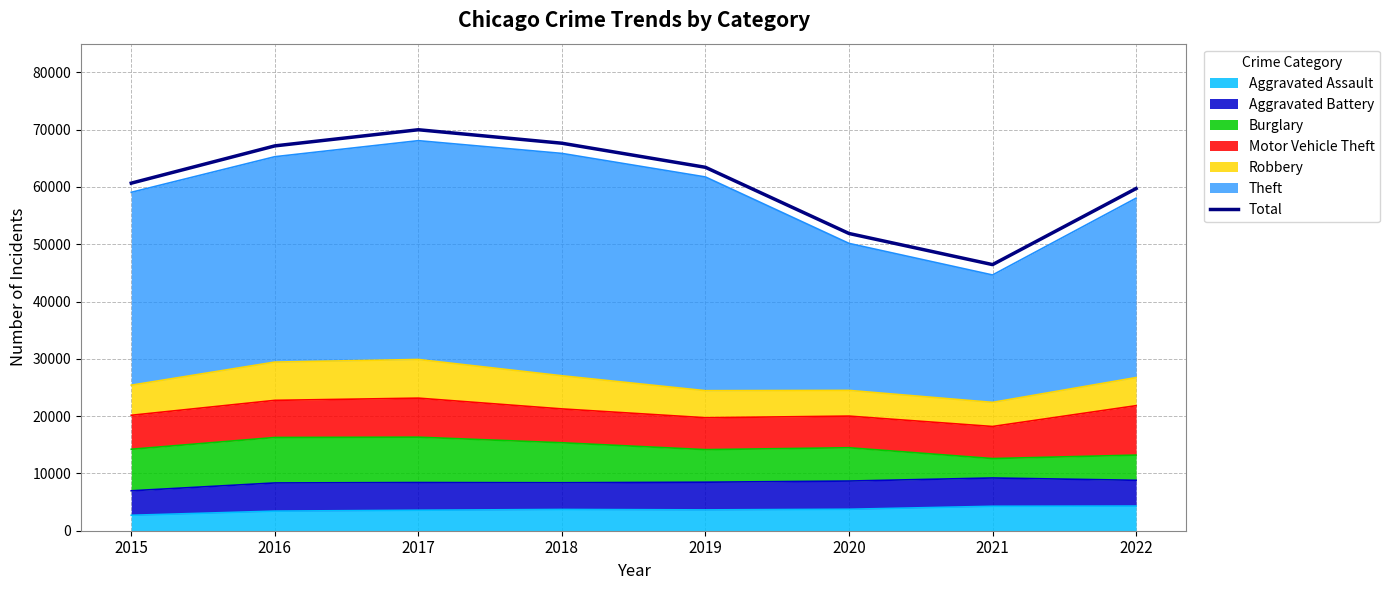

What is the maximum value shown in the chart?

69978